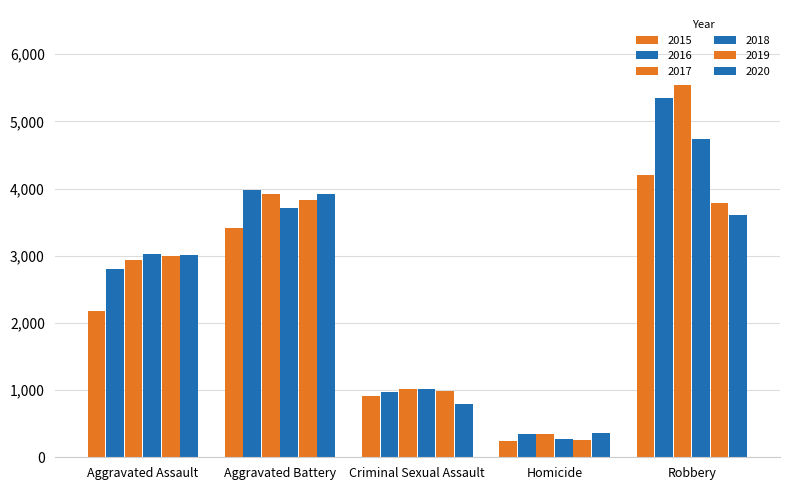

Between Criminal Sexual Assault and Aggravated Battery, which is larger?

Aggravated Battery